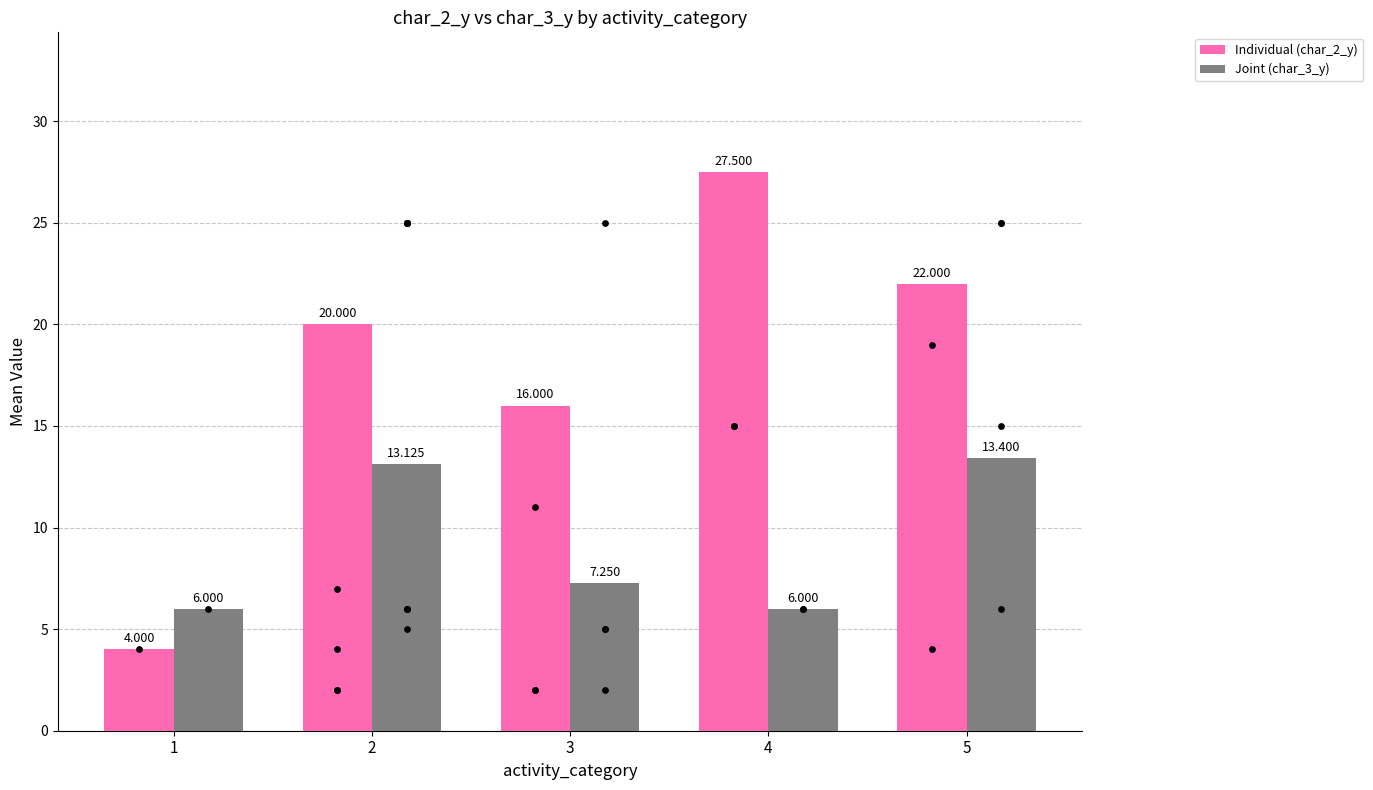

What is the total value across all series at 5?

35.4